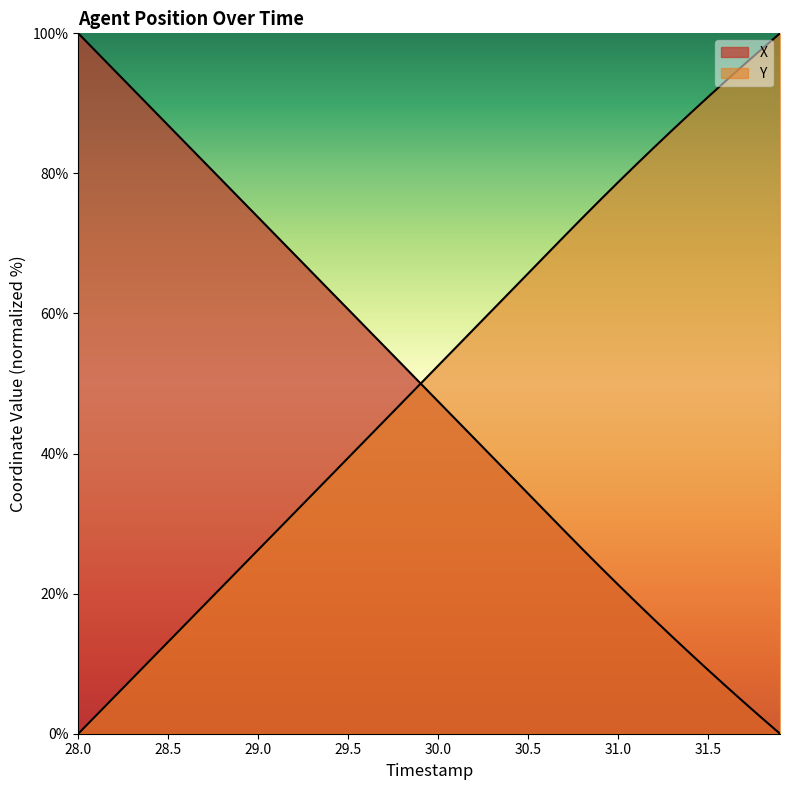

What is the label of the 25th point from the right?

29.5